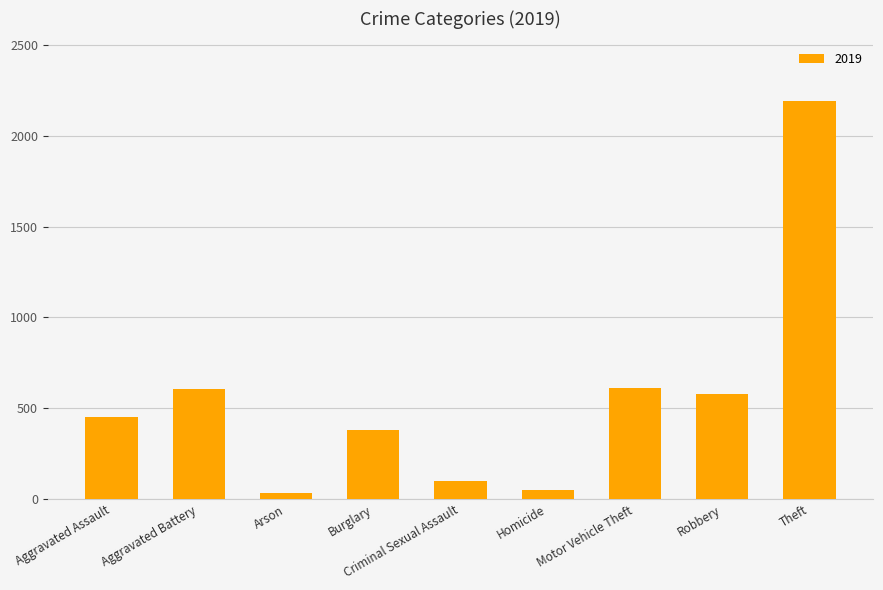

How many bars are there in total?

9